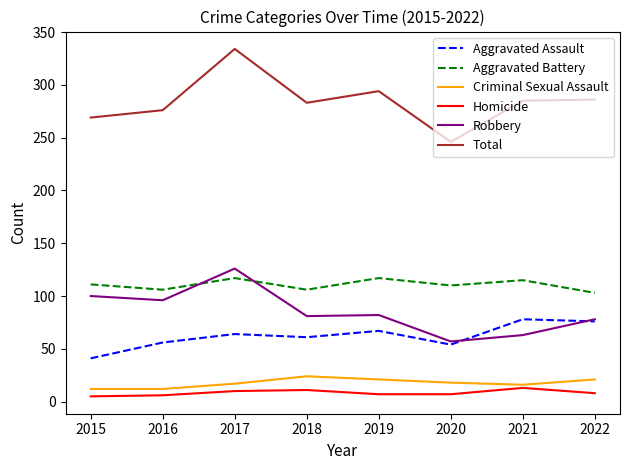

Where is Robbery nearest to the value 91?

2016